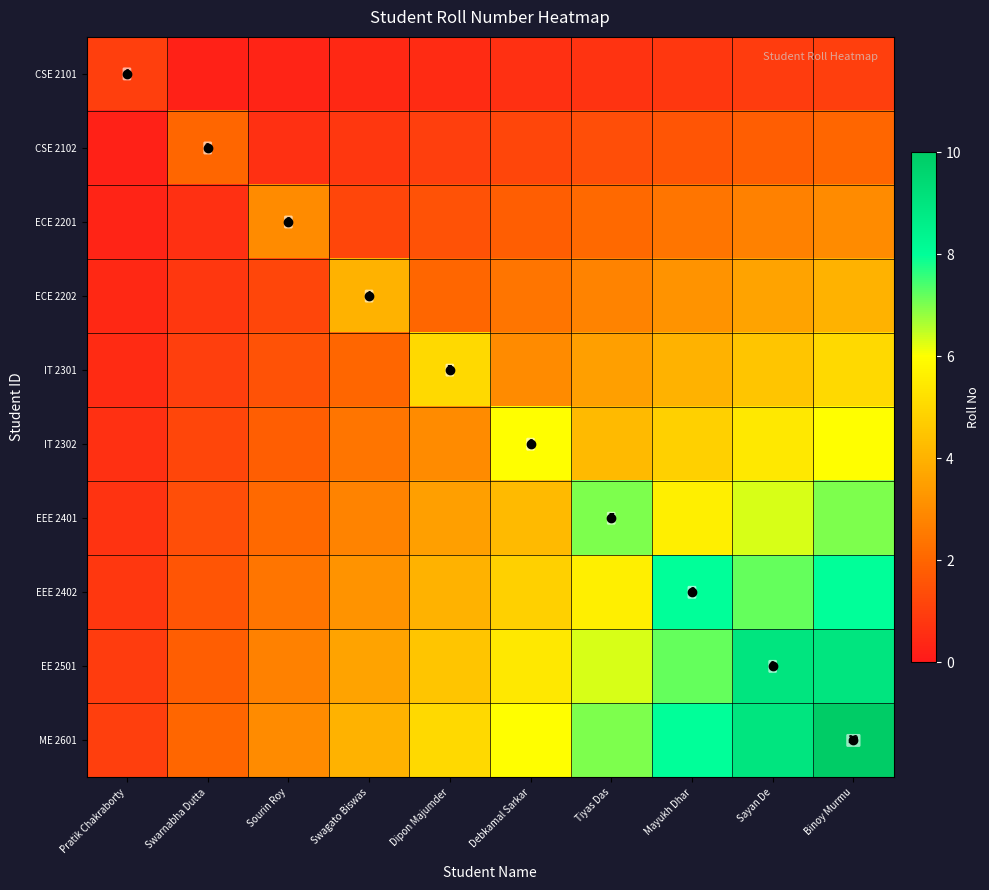

The value of EE 2501 at Sourin Roy is 3.7. True or false?

False